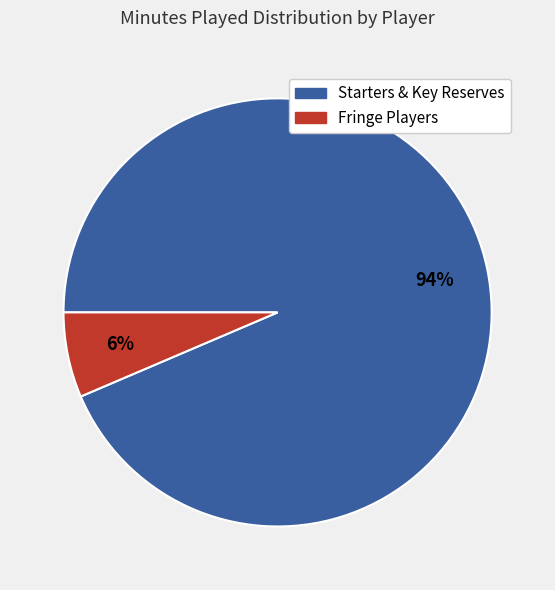

Is there any slice that represents more than half of the pie?

Yes